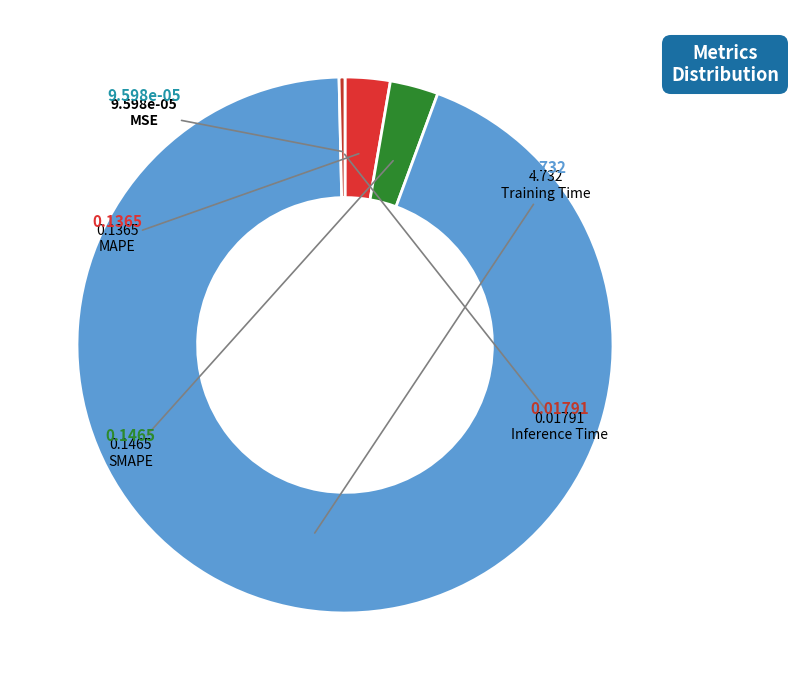

Is Training Time the majority of the pie?

Yes